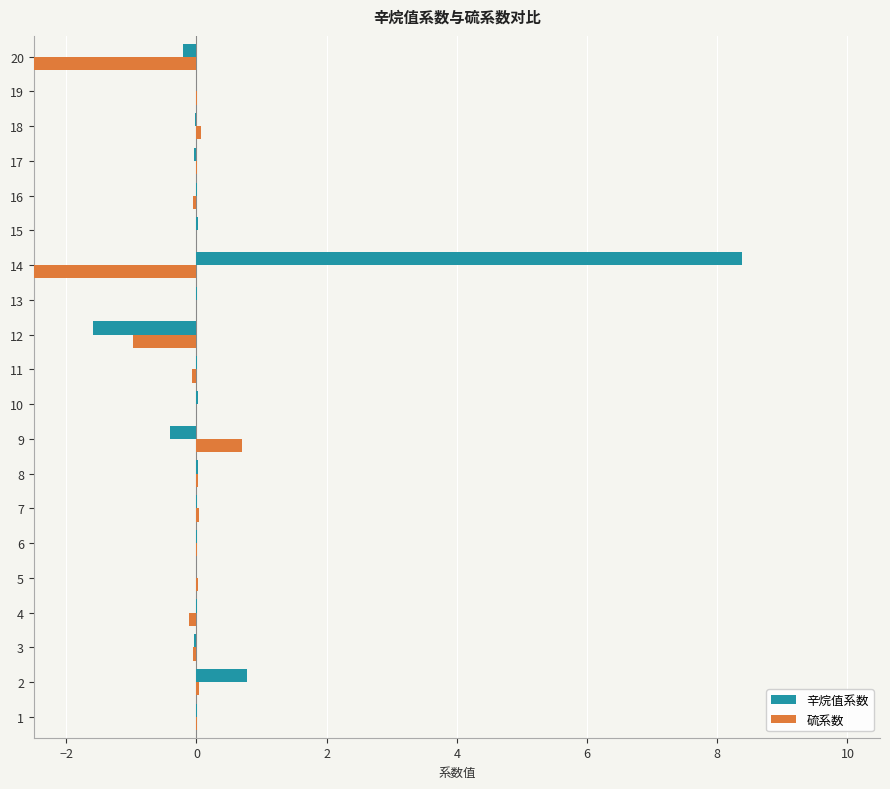

Is it true that 辛烷值系数 equals 0.0 at 7?

True